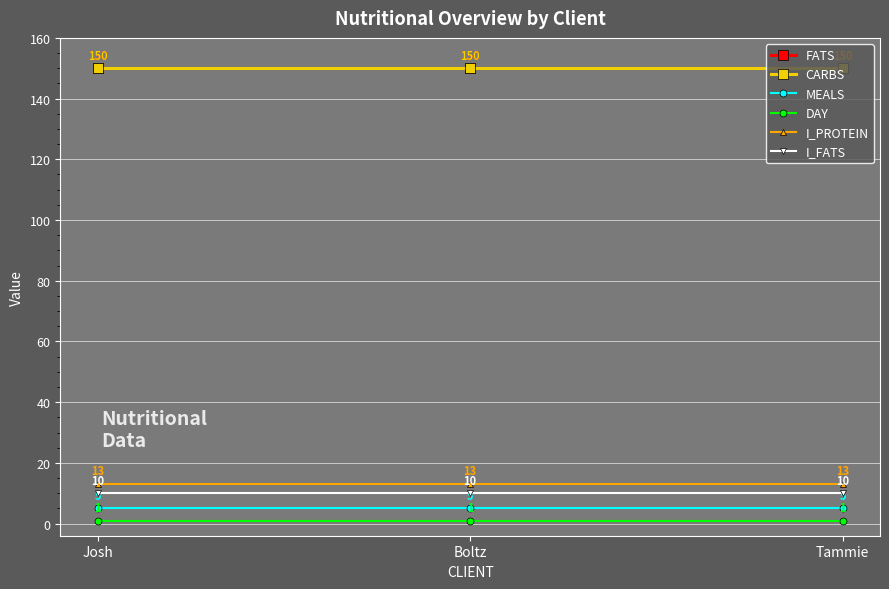

Rank the series at Boltz from highest to lowest value.

FATS, CARBS, I_PROTEIN, I_FATS, MEALS, DAY